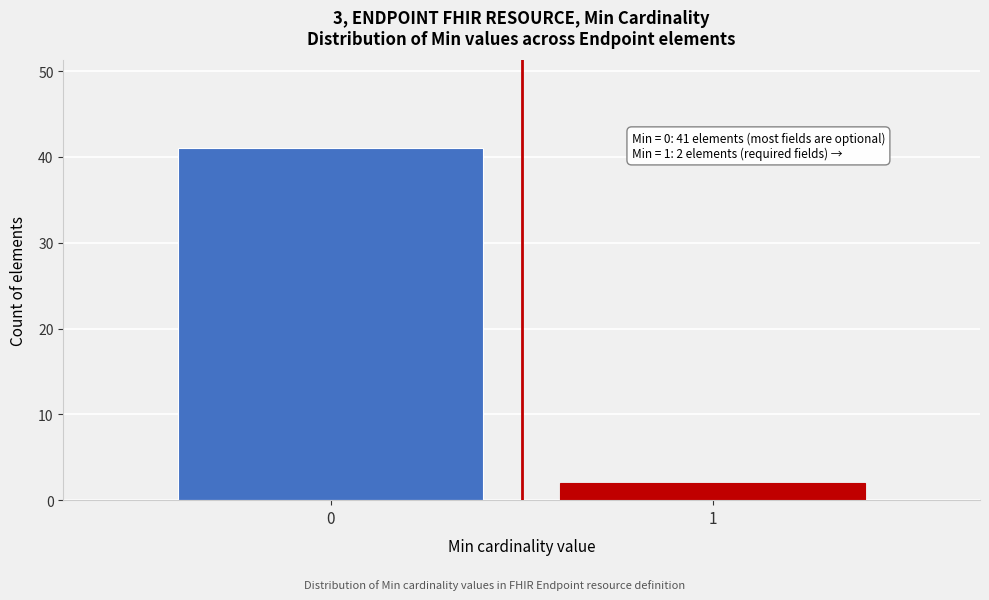

Reading left to right, list all the values displayed in this chart.

41	2